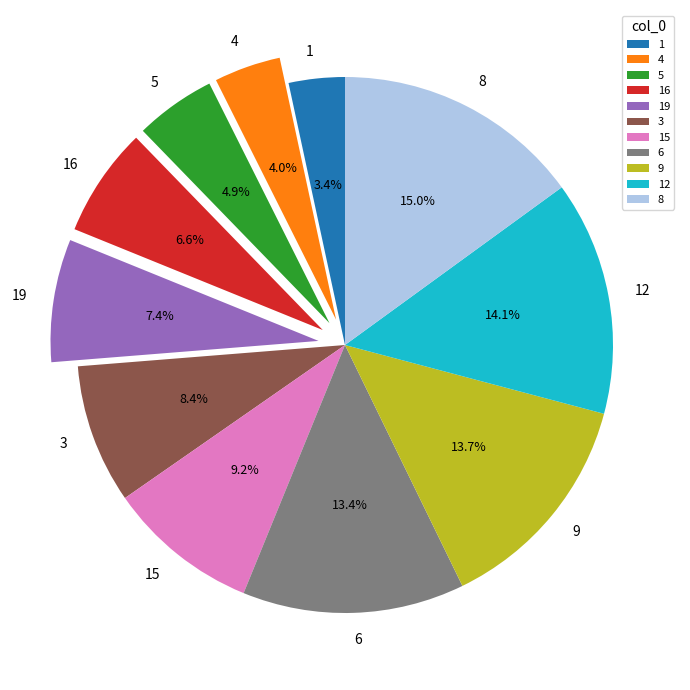

Does any single category account for the majority?

No